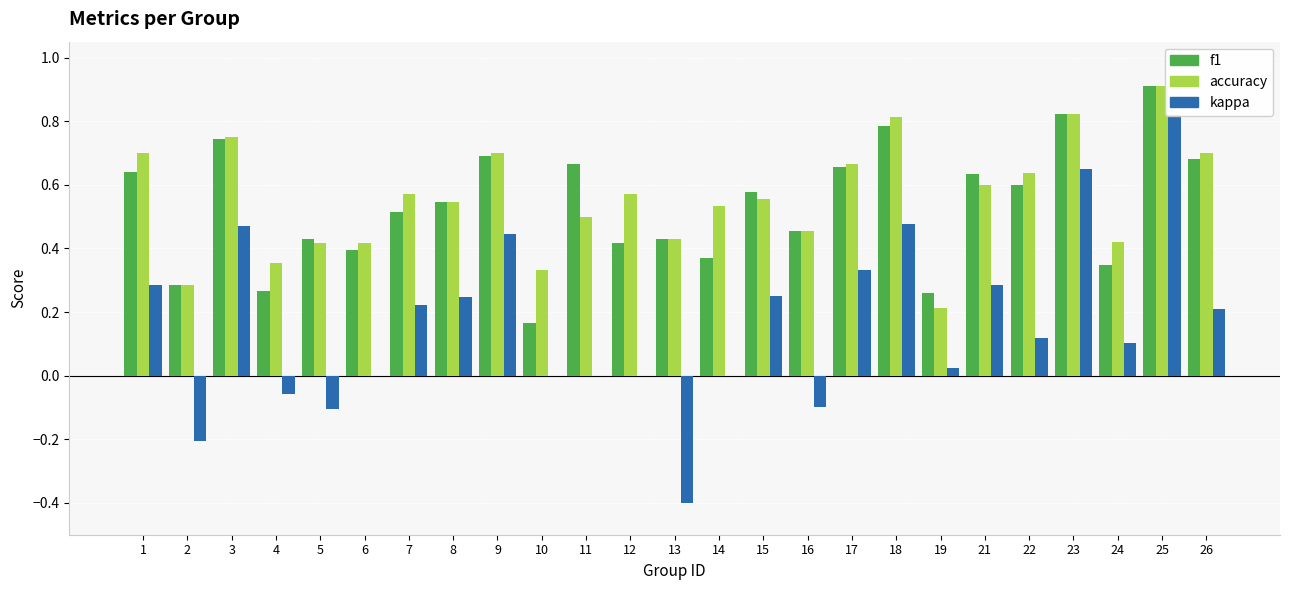

List the series in order of their peak value, highest first.

f1, accuracy, kappa